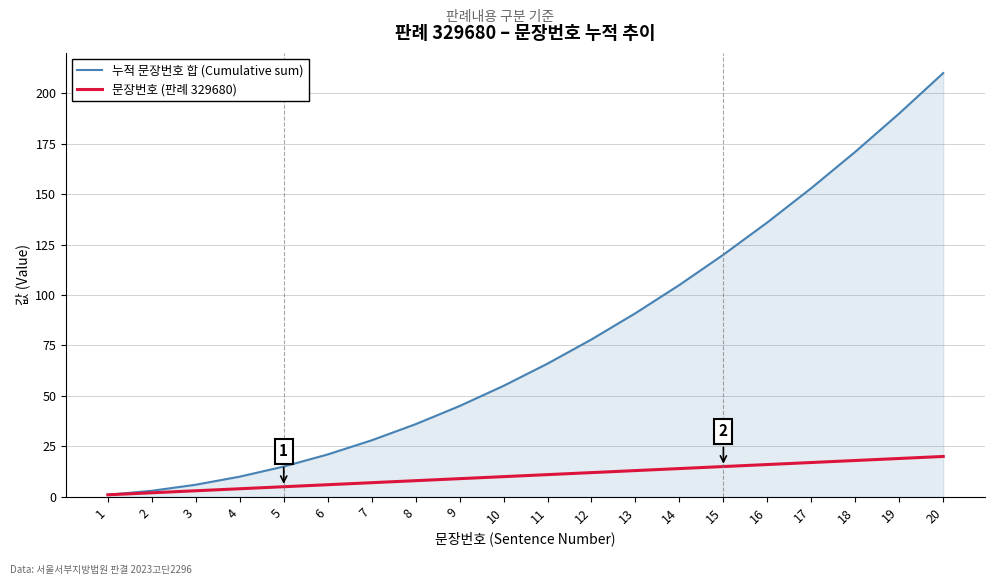

What is the maximum value for 누적 문장번호 합 (Cumulative sum)?

210